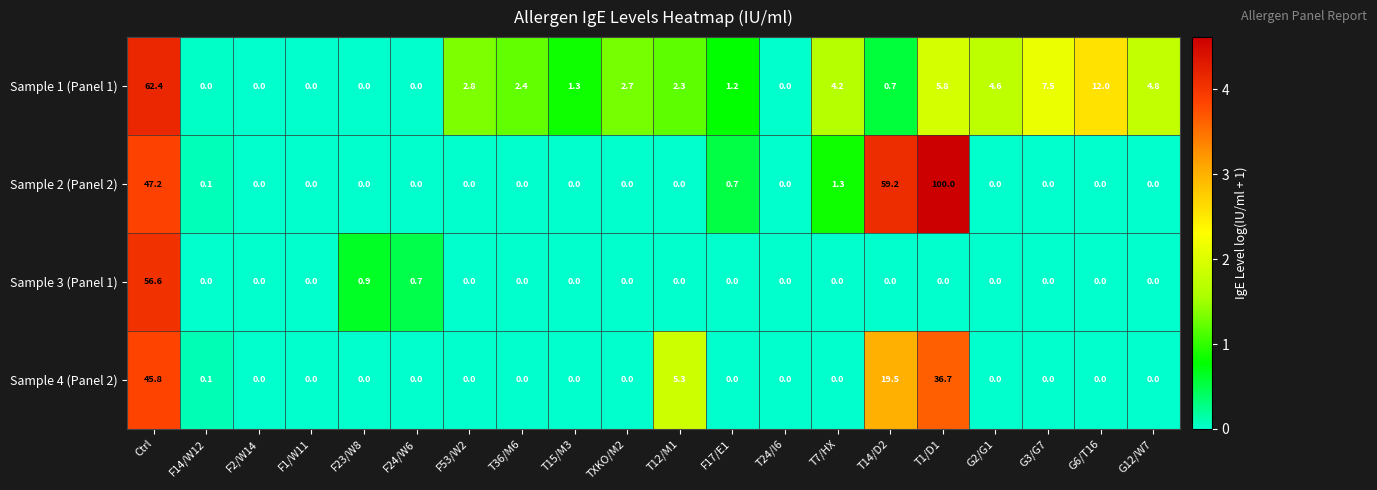

Which series has the largest range (max minus min)?

Sample 2 (Panel 2)